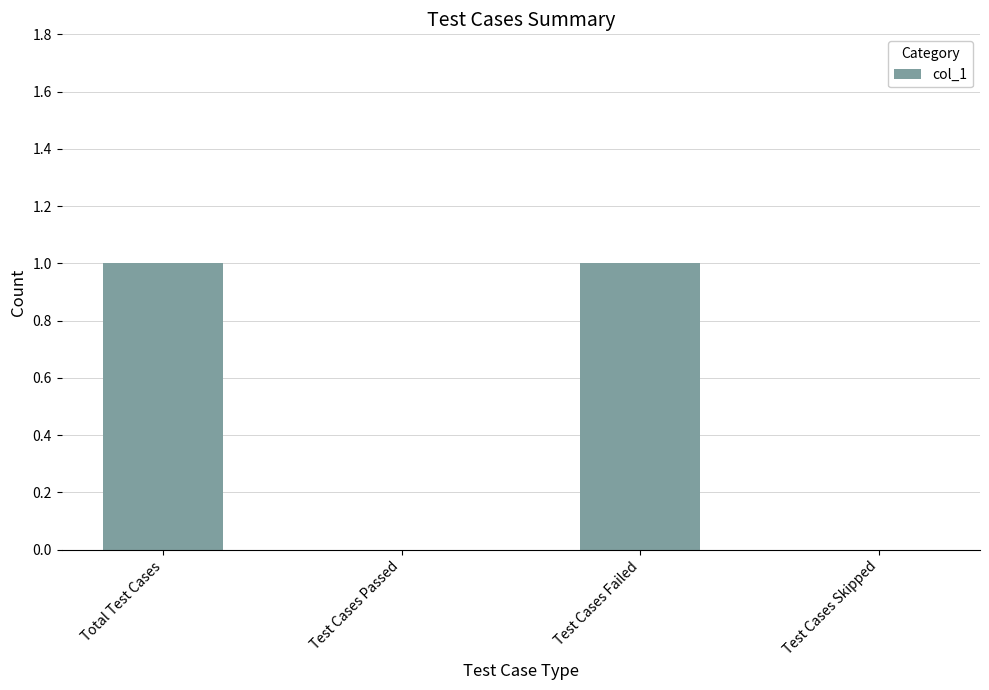

The value at Test Cases Passed is 0. True or false?

True